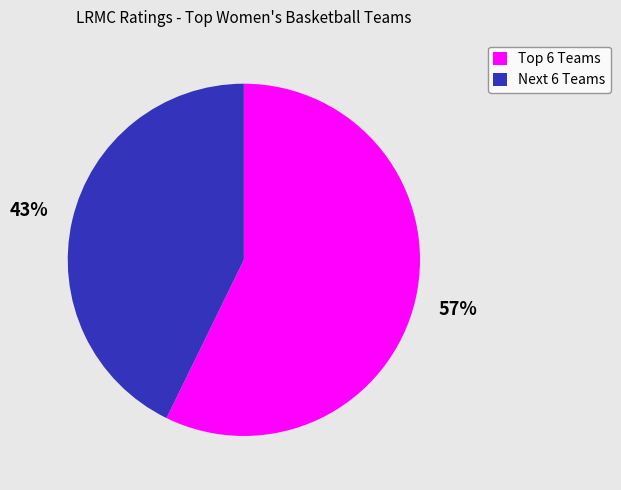

How many slices are in this pie chart?

2